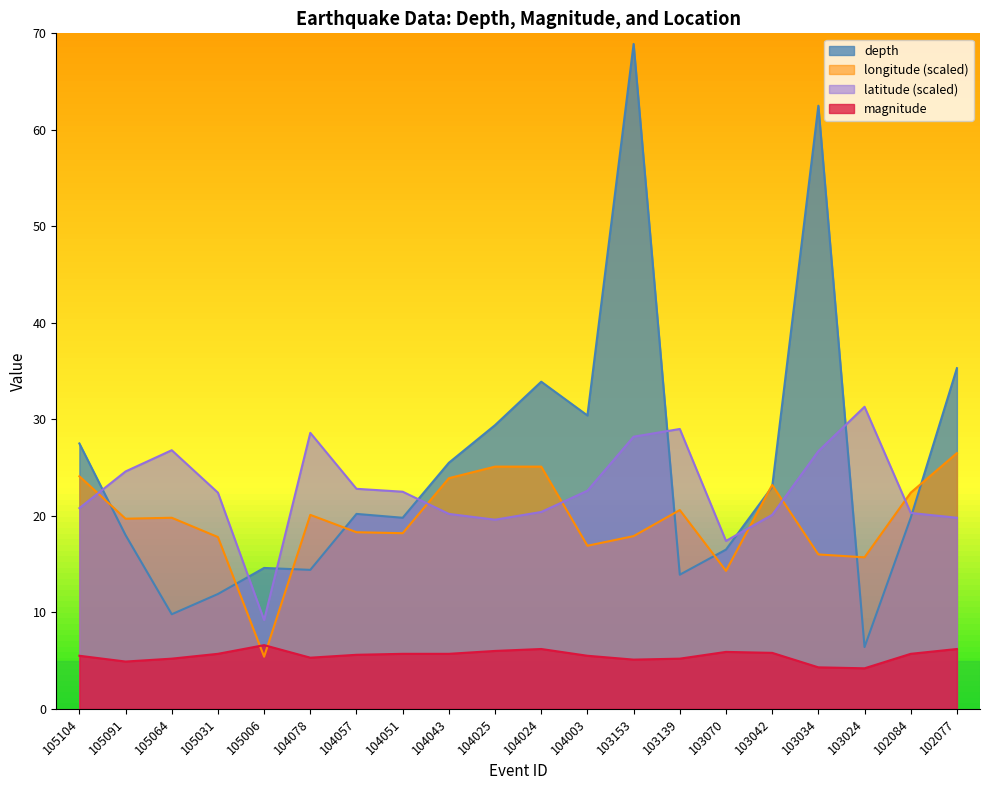

Between 105031 and 105006, which is larger?

105006